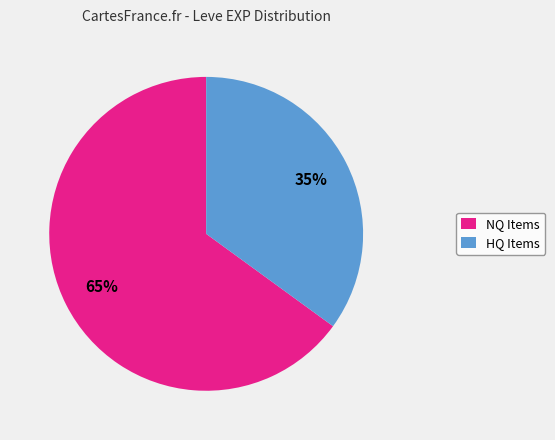

Count the number of slices in the pie.

2